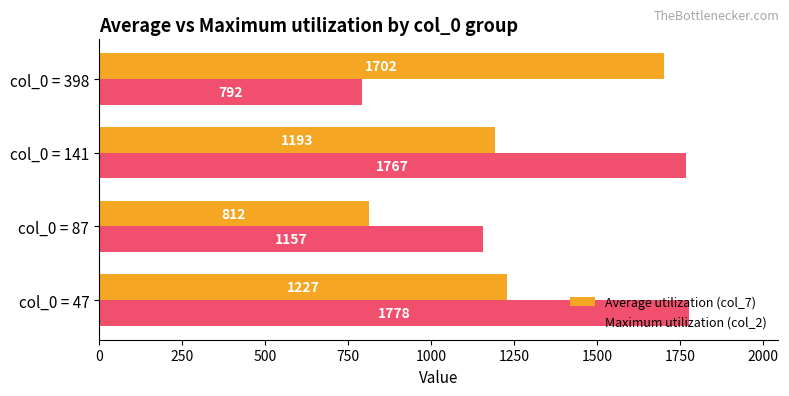

Where is Maximum utilization (col_2) nearest to the value 1285?

col_0 = 87